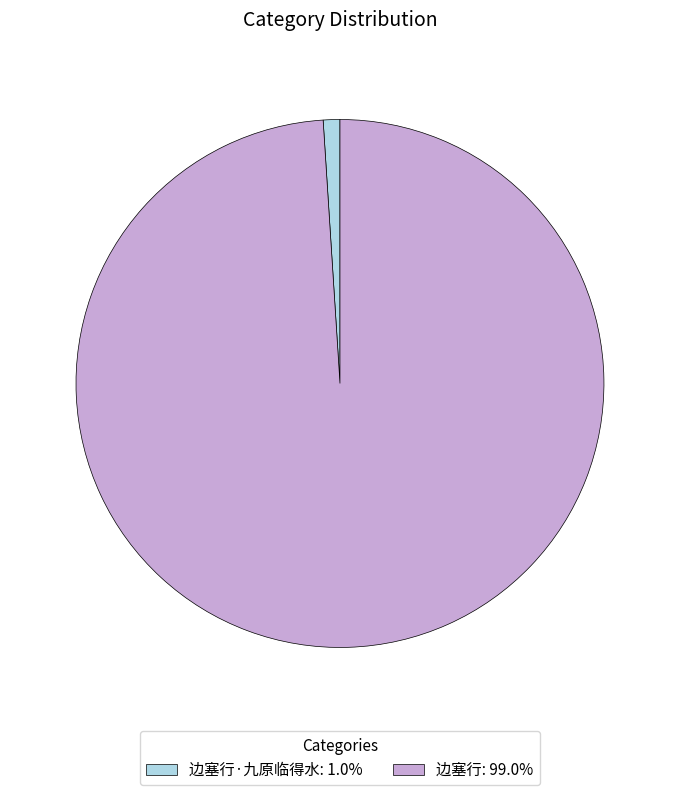

Combined, do 边塞行: 99.0% and 边塞行·九原临得水: 1.0% account for over 50%?

Yes